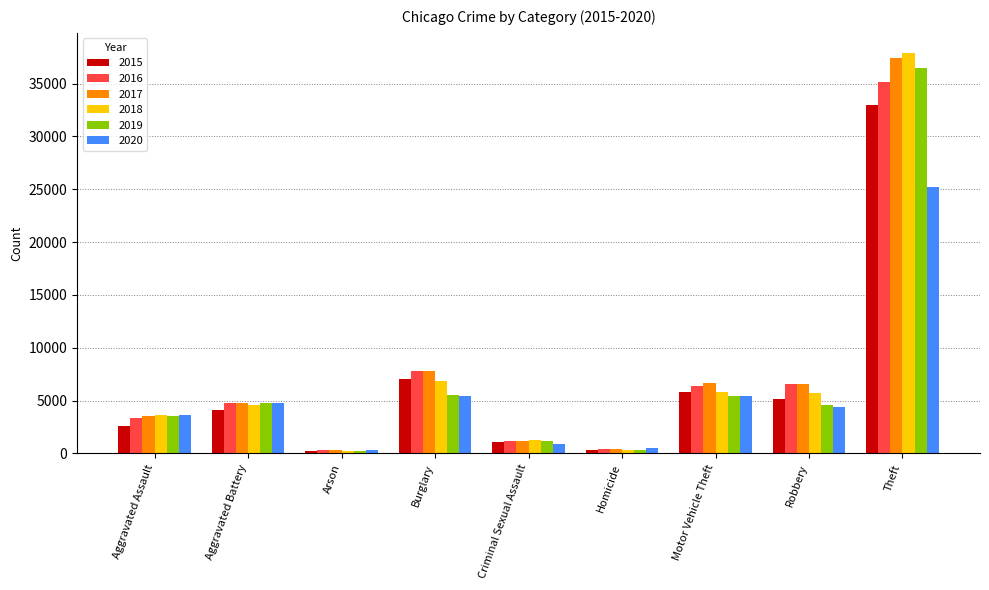

Where is 2016 nearest to the value 17715?

Burglary